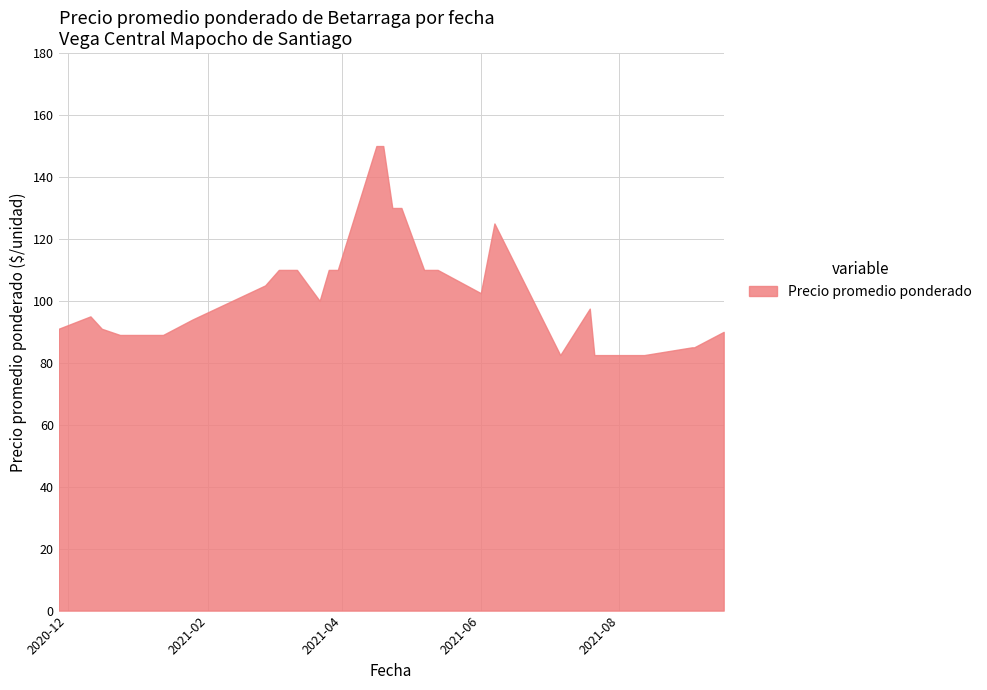

What is the difference between the maximum and minimum values?

67.5